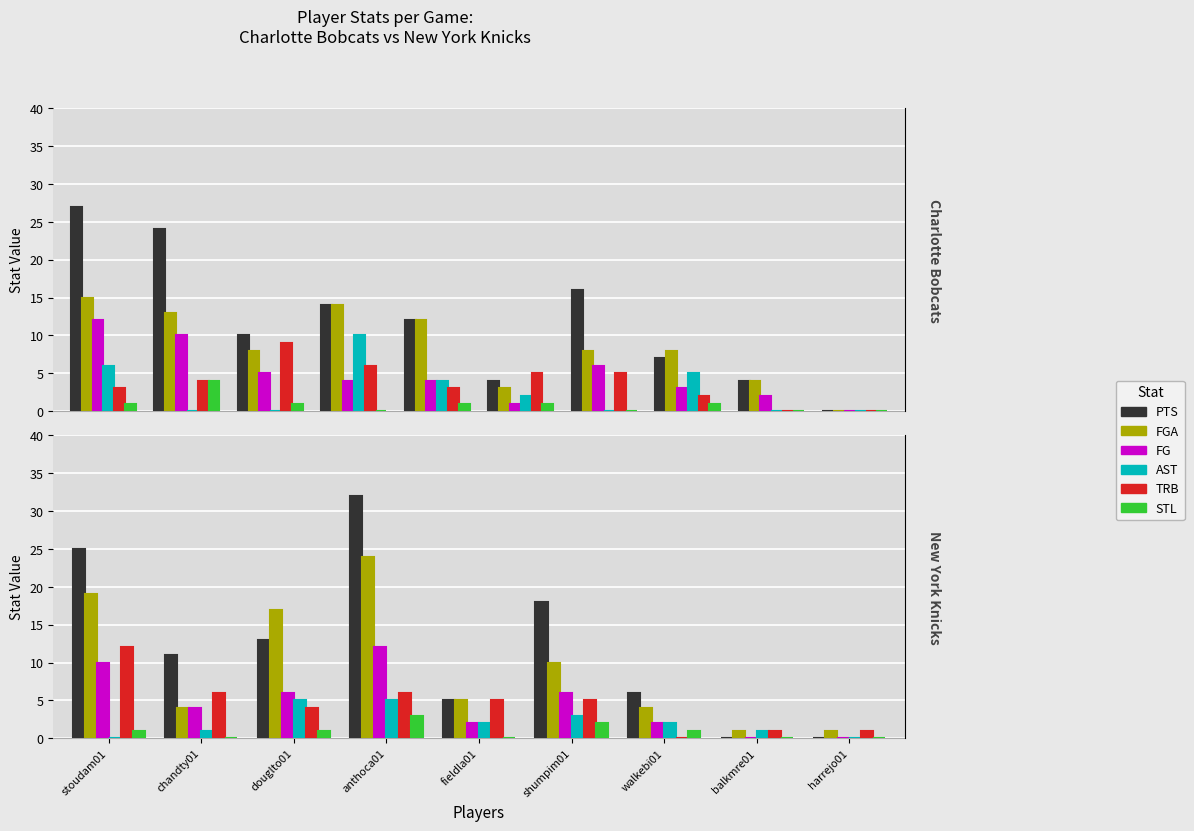

At how many categories does at least one series exceed 6?

5